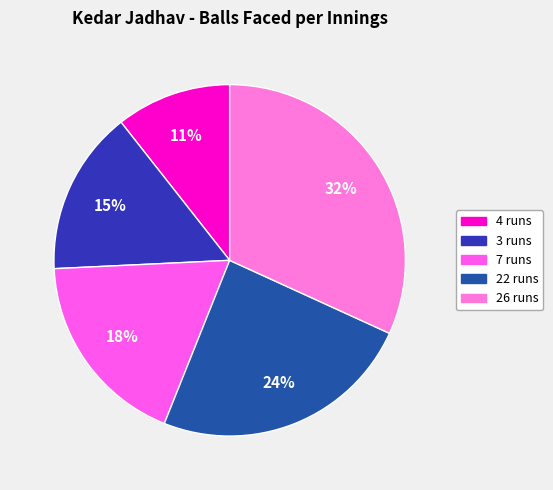

The 7 runs slice represents 18% of the pie. True or false?

True